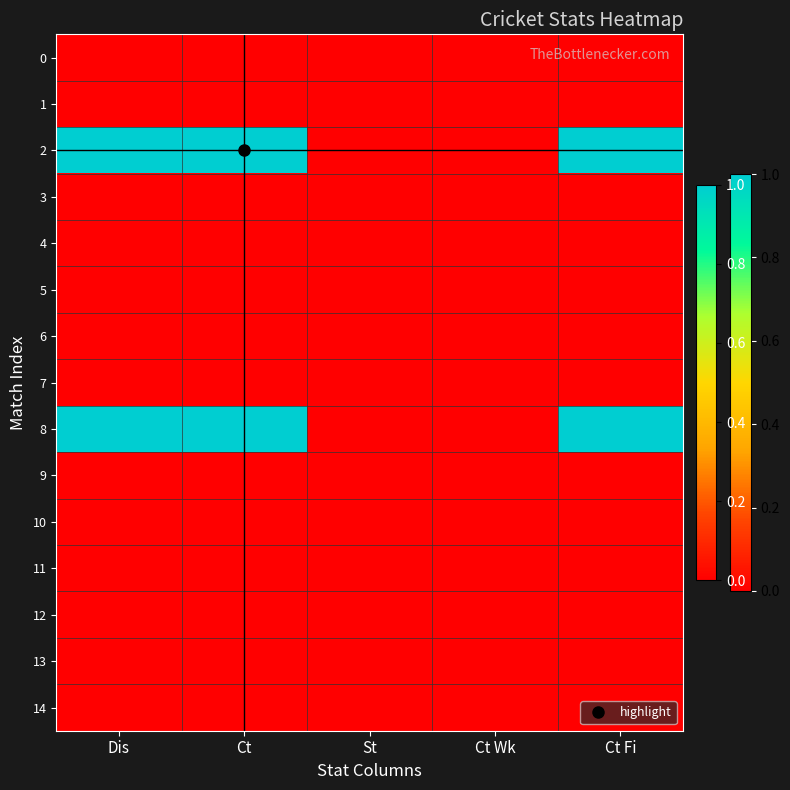

What is the total value across all series at Ct Fi?

2